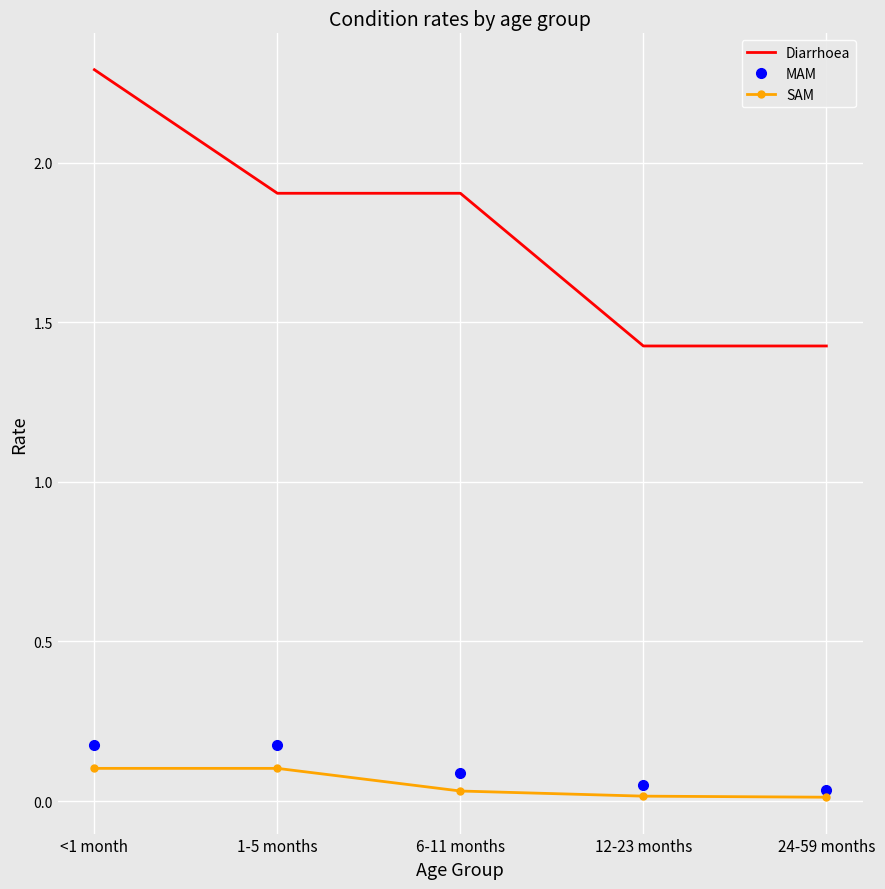

True or false: MAM and Diarrhoea cross at least once.

False